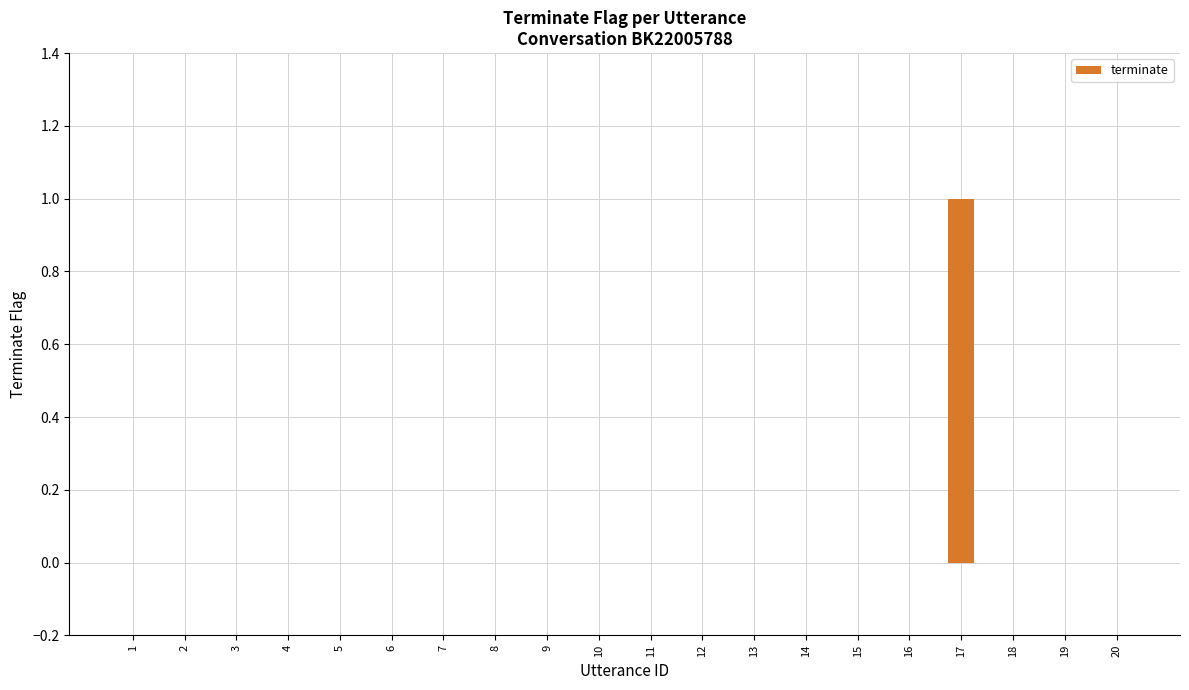

What is the maximum value shown in the chart?

1